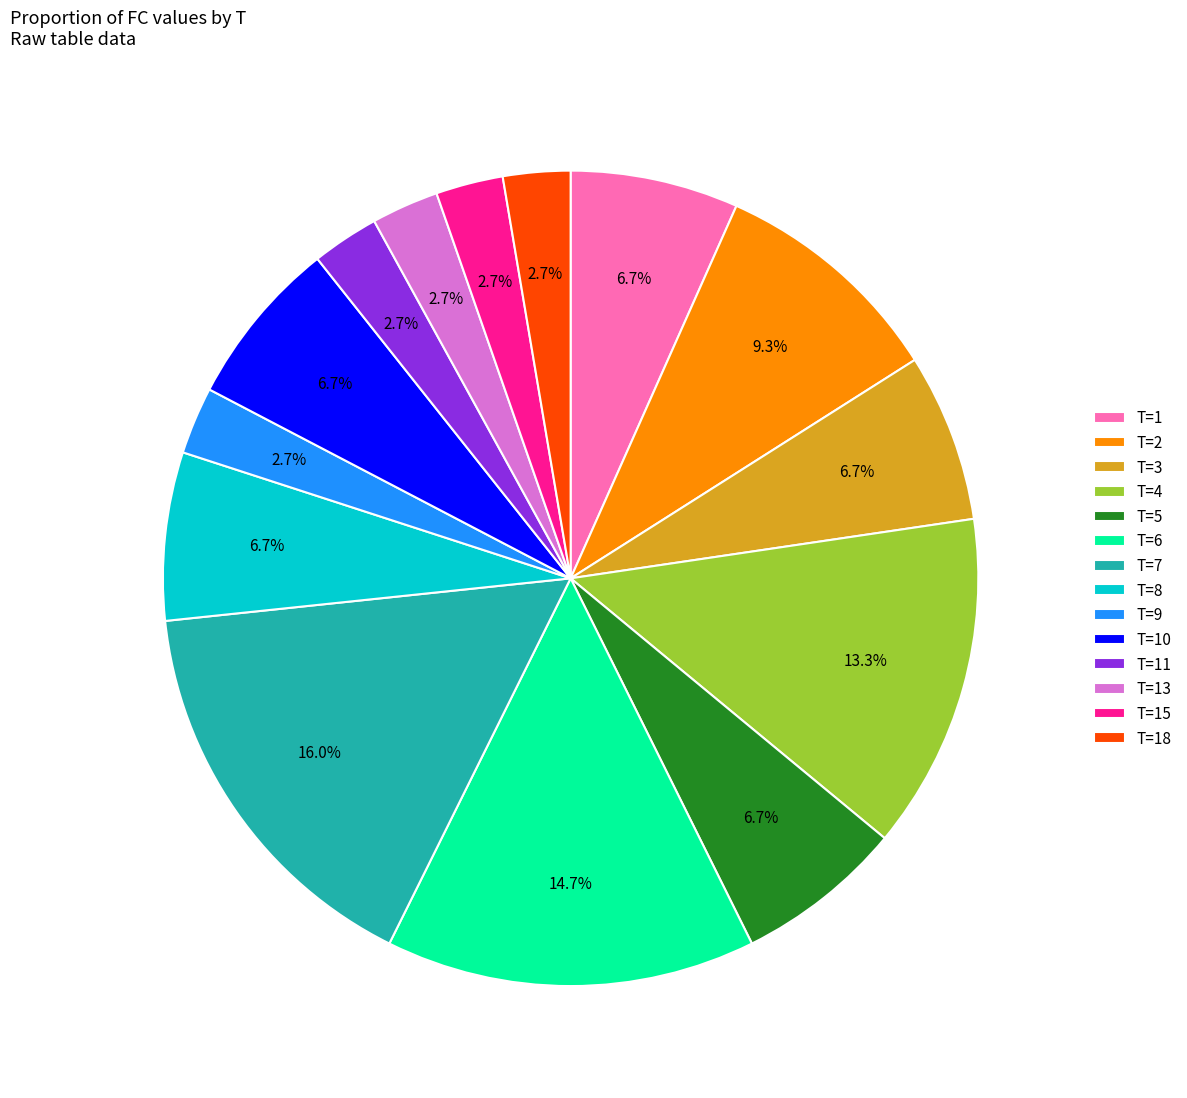

What is the ratio of the value at T=18 to the value at T=2?

0.3